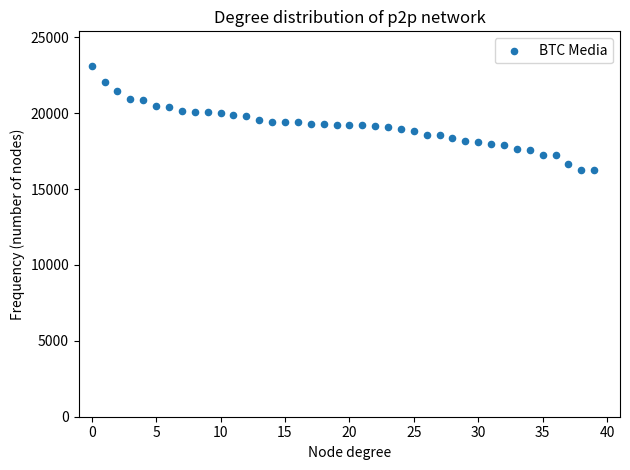

What is the range of Y values (max minus min)?

6844.3